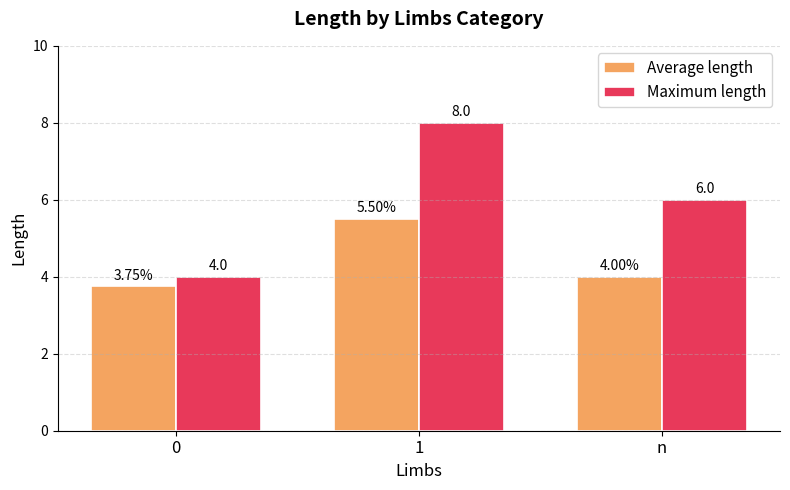

At n, list the series in order from largest to smallest.

Maximum length, Average length